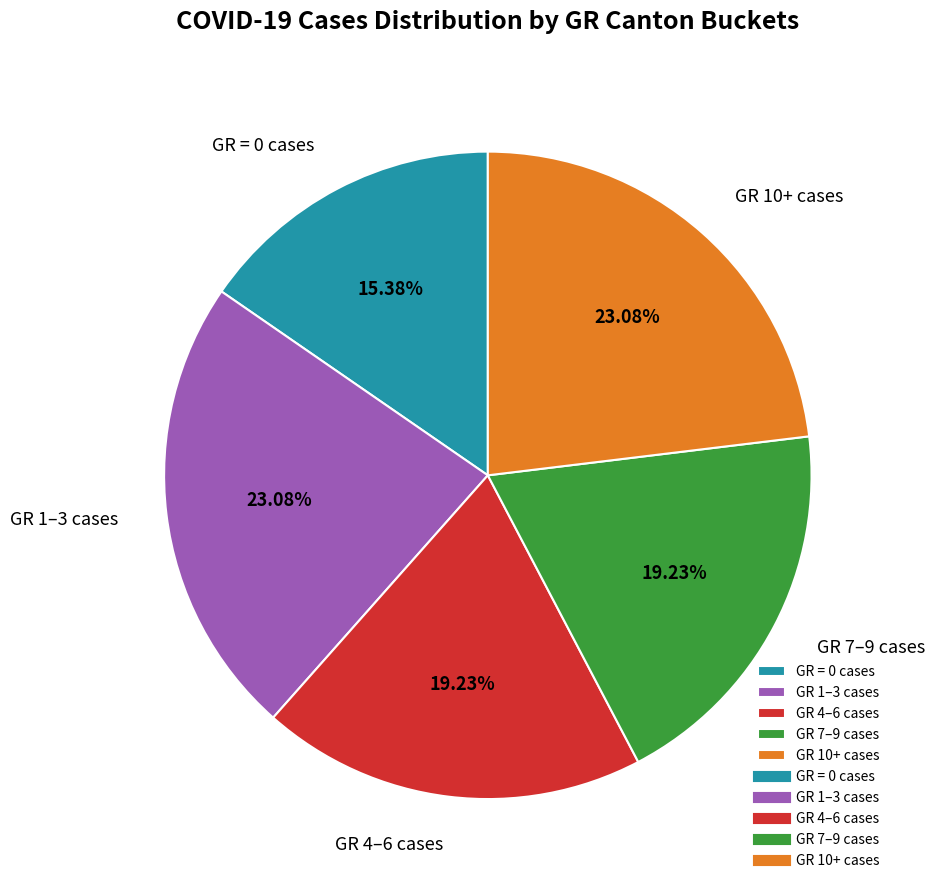

Combined, do GR 4–6 cases and GR = 0 cases account for over 50%?

No